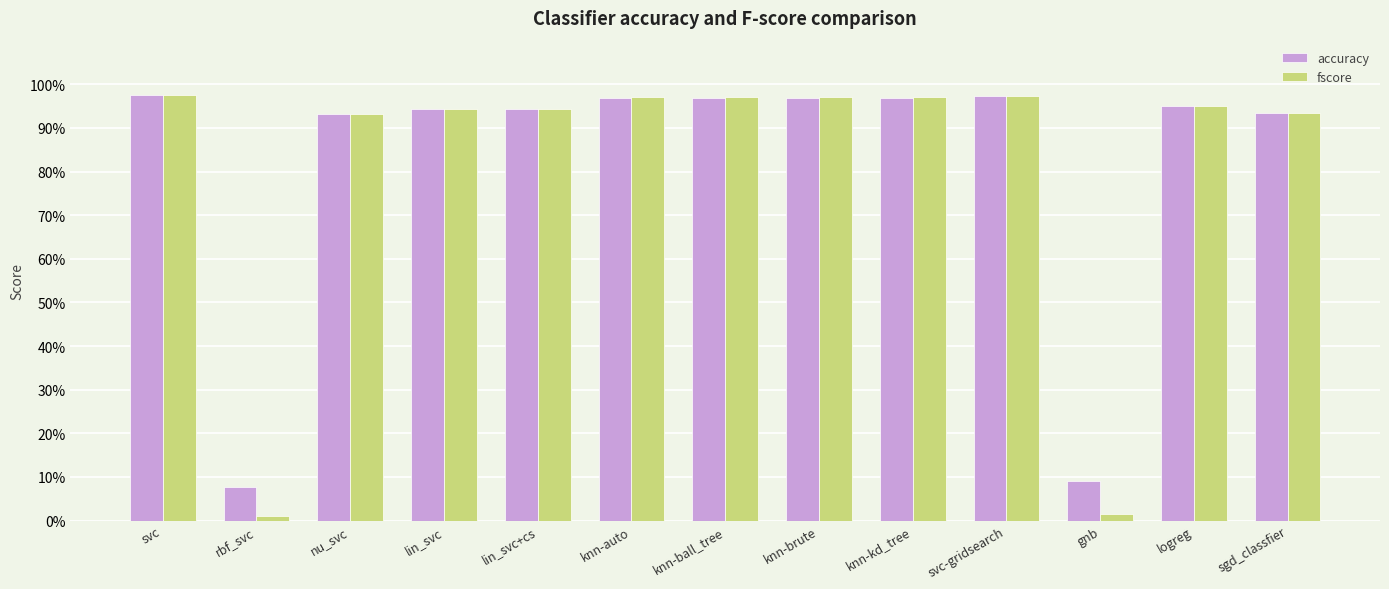

List the series in order of their overall mean, lowest first.

fscore, accuracy